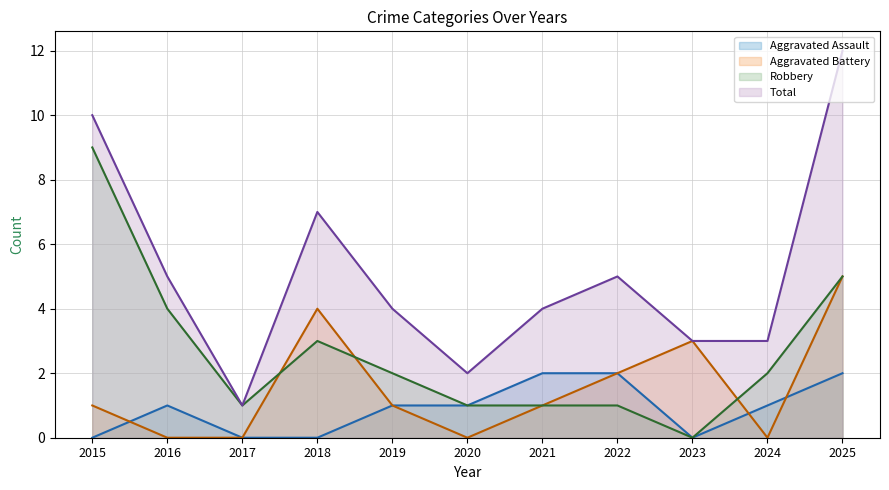

Rank the series by their maximum value, from highest to lowest.

Total, Robbery, Aggravated Battery, Aggravated Assault